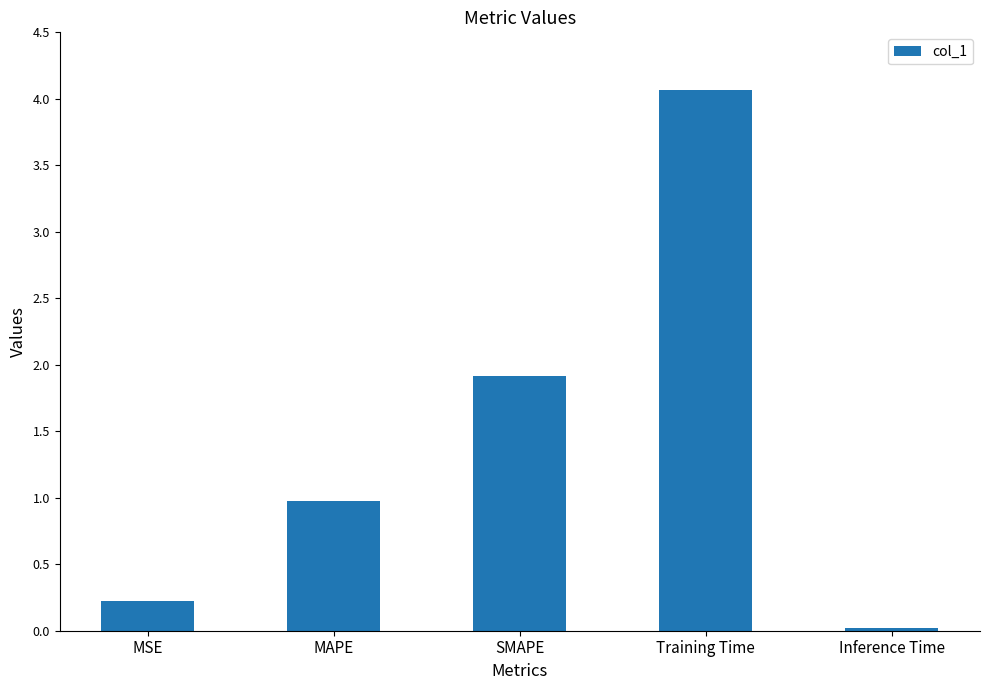

What is the greatest value displayed?

4.1